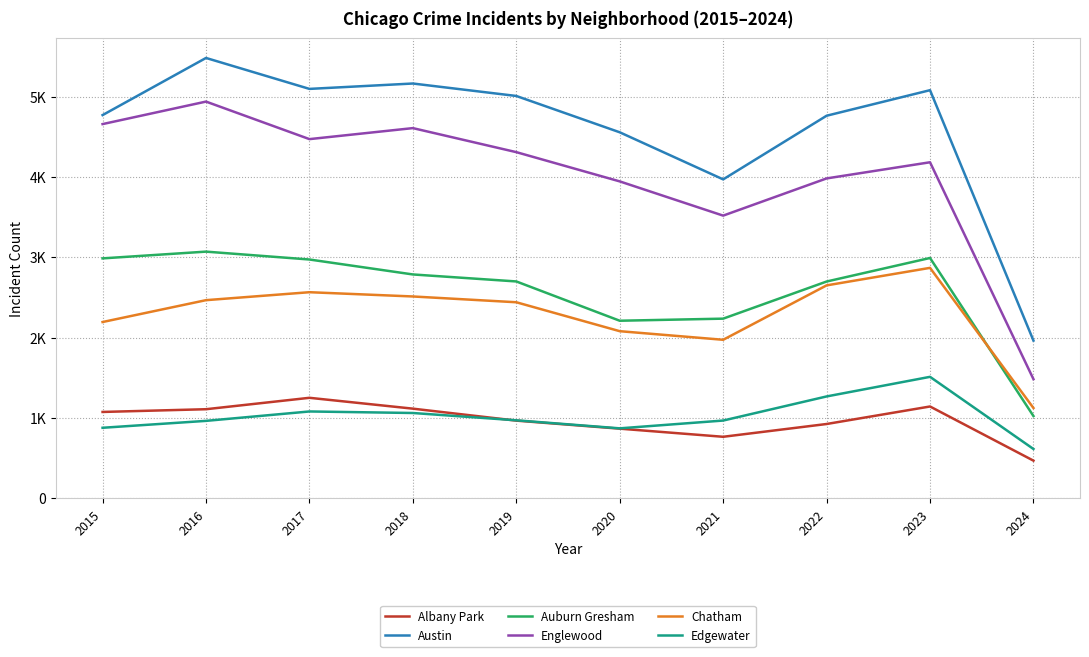

Does the chart display data point markers on the line(s)?

No